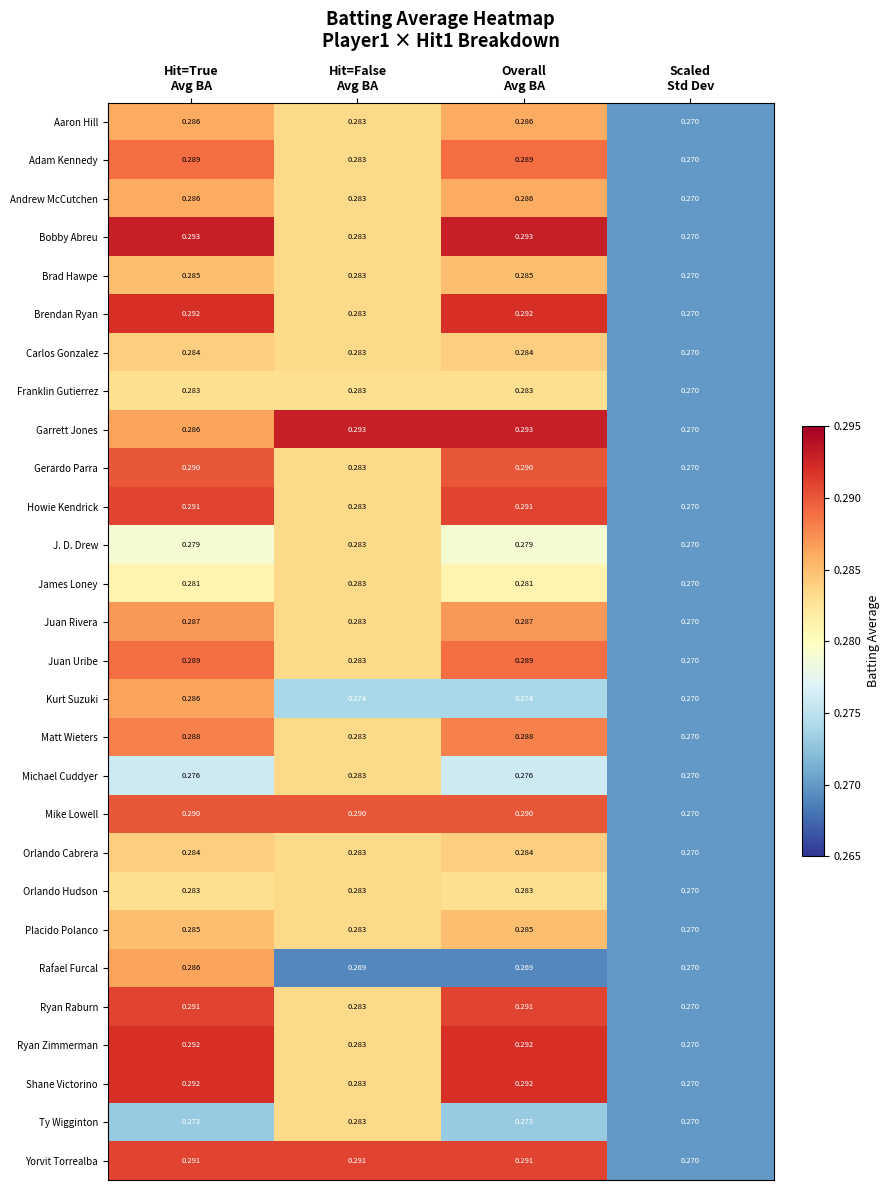

At which category is the sum across all series the highest?

Hit=True
Avg BA